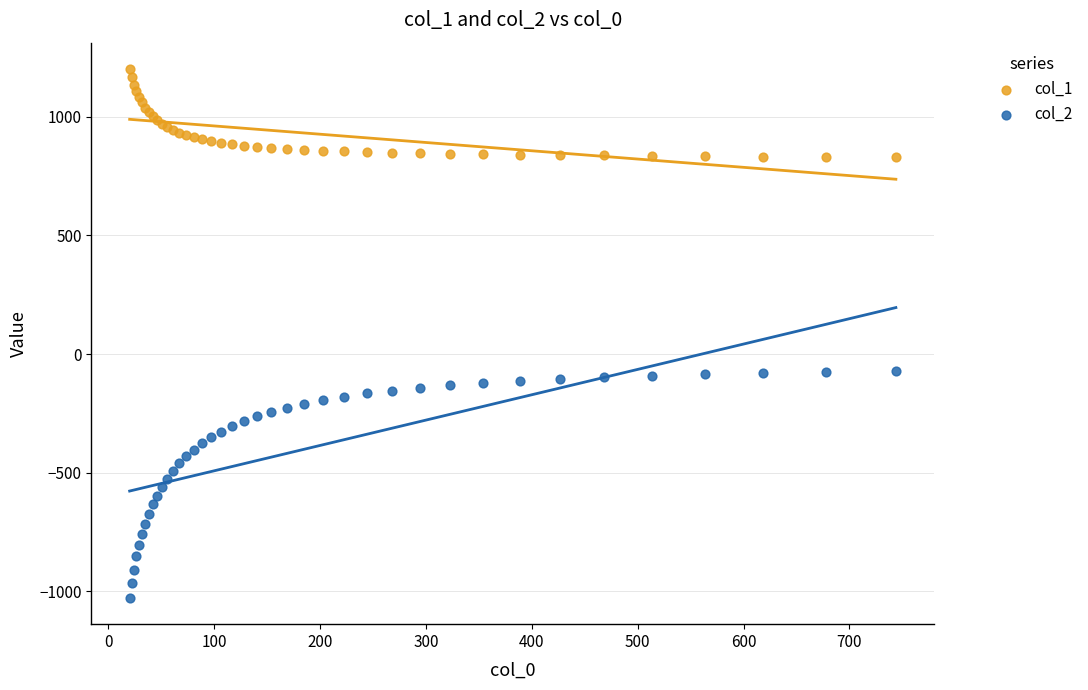

Which series contains the lowest Y value?

col_2